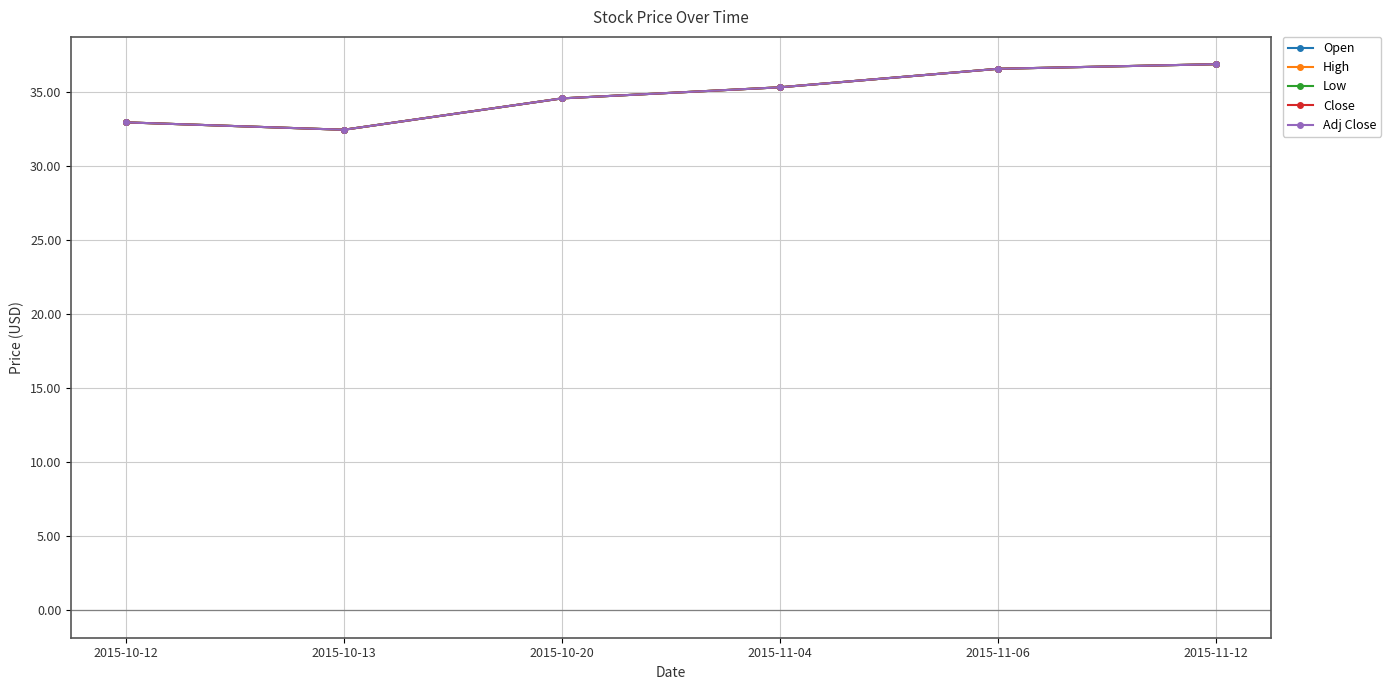

What is the value of the Adj Close point at the 1st from the left?

33.0